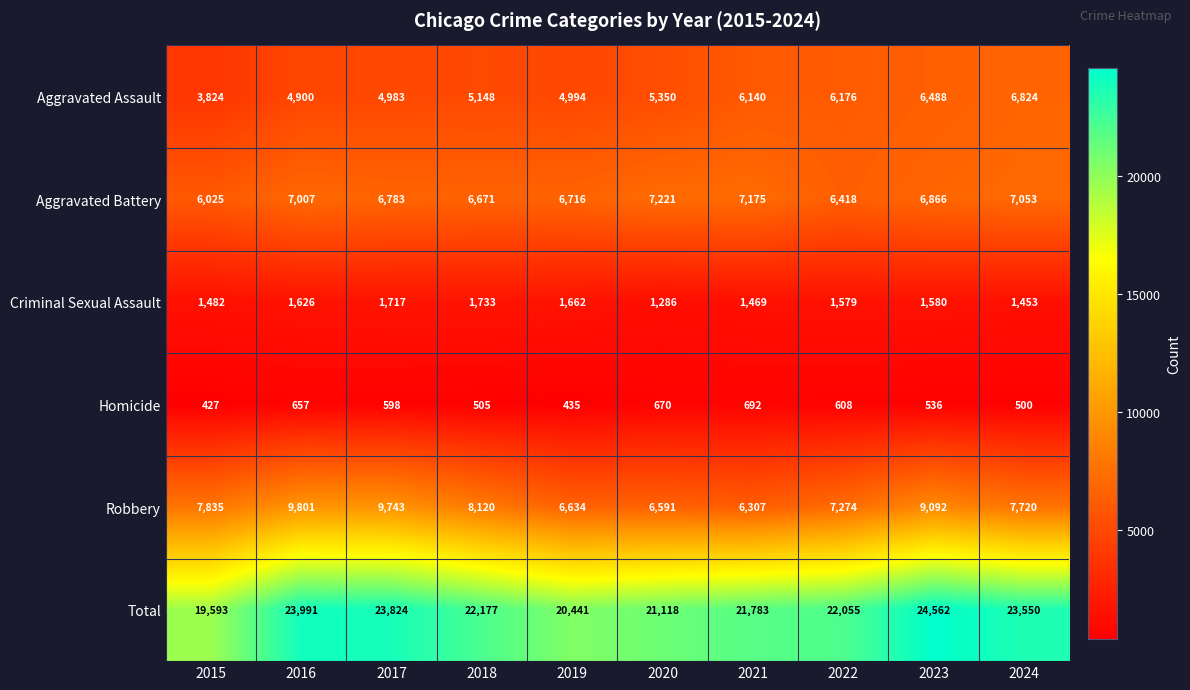

What is the average value of the Aggravated Battery series?

6794